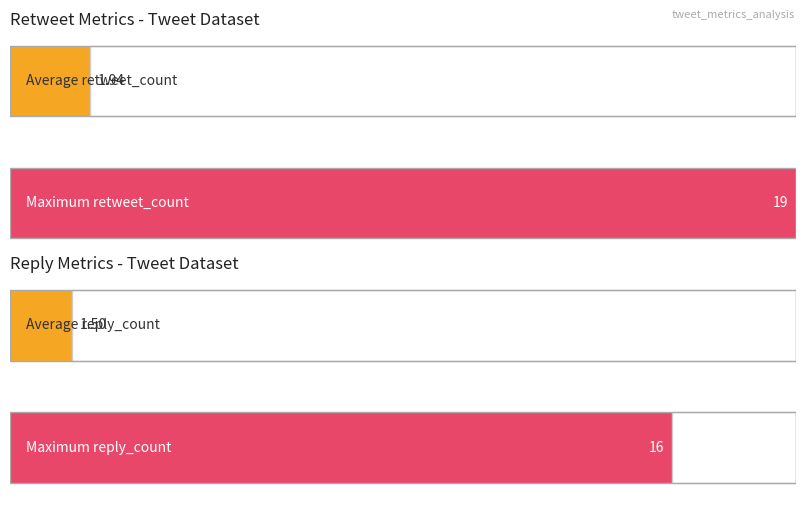

What is the greatest value displayed?

19